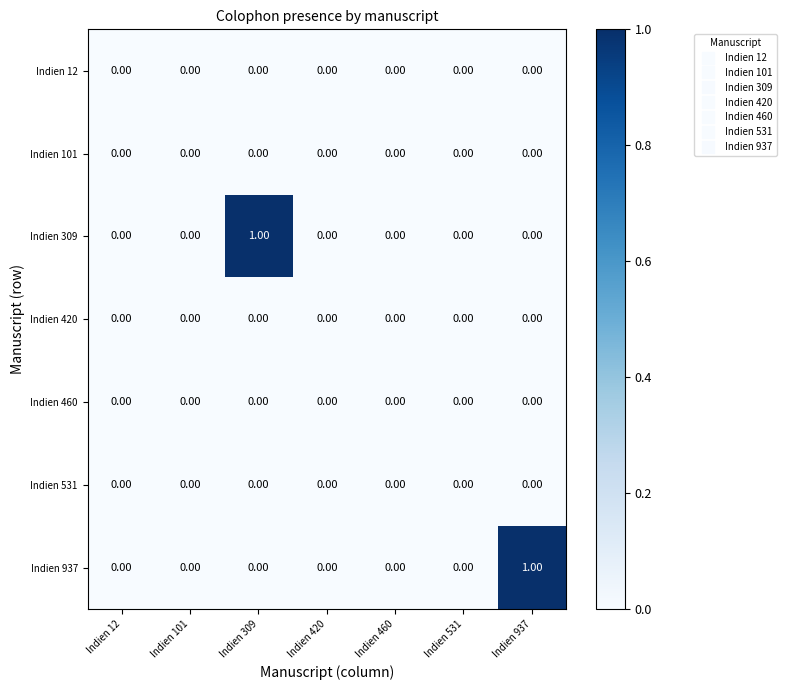

Reading right to left, list all the values displayed in this chart.

Indien 12: Indien 937=0	Indien 531=0	Indien 460=0	Indien 420=0	Indien 309=0	Indien 101=0	Indien 12=0
Indien 101: Indien 937=0	Indien 531=0	Indien 460=0	Indien 420=0	Indien 309=0	Indien 101=0	Indien 12=0
Indien 309: Indien 937=0	Indien 531=0	Indien 460=0	Indien 420=0	Indien 309=1	Indien 101=0	Indien 12=0
Indien 420: Indien 937=0	Indien 531=0	Indien 460=0	Indien 420=0	Indien 309=0	Indien 101=0	Indien 12=0
Indien 460: Indien 937=0	Indien 531=0	Indien 460=0	Indien 420=0	Indien 309=0	Indien 101=0	Indien 12=0
Indien 531: Indien 937=0	Indien 531=0	Indien 460=0	Indien 420=0	Indien 309=0	Indien 101=0	Indien 12=0
Indien 937: Indien 937=1	Indien 531=0	Indien 460=0	Indien 420=0	Indien 309=0	Indien 101=0	Indien 12=0